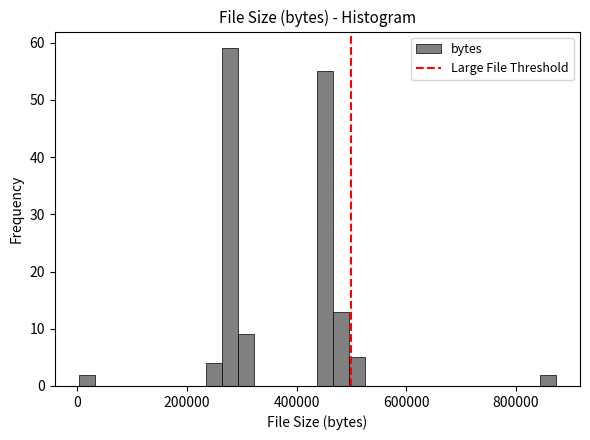

Around what value on the x-axis is the tallest bar? Give the approximate position of its centre, as read against the axis.

280000